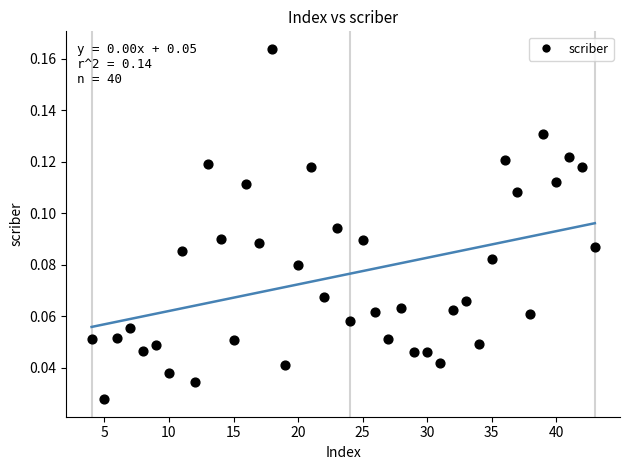

What is the range of X values (max minus min)?

39.0